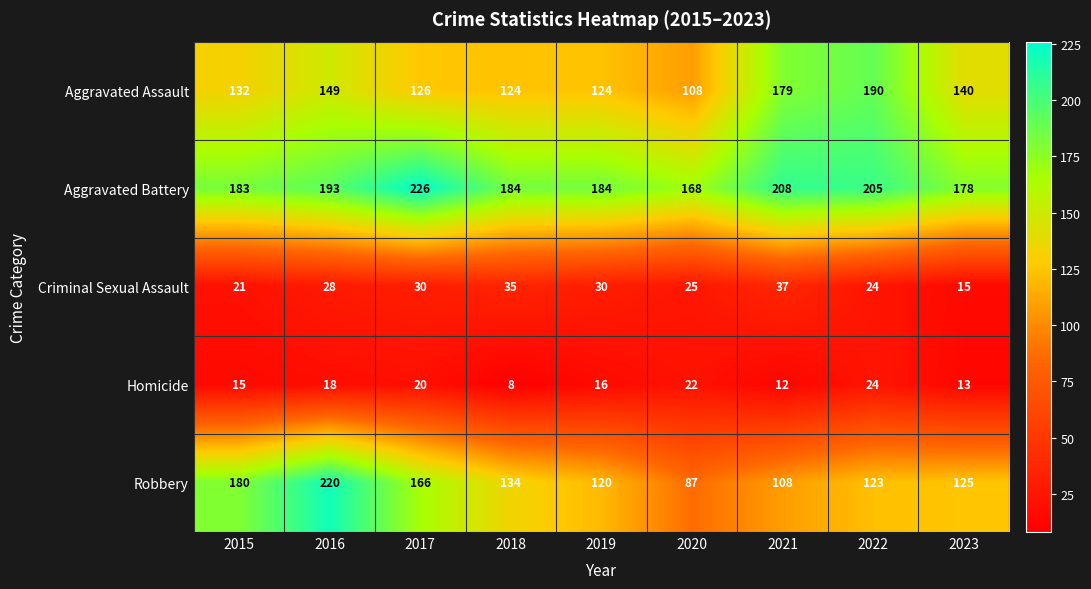

At which label is Aggravated Battery closest to 197?

2016